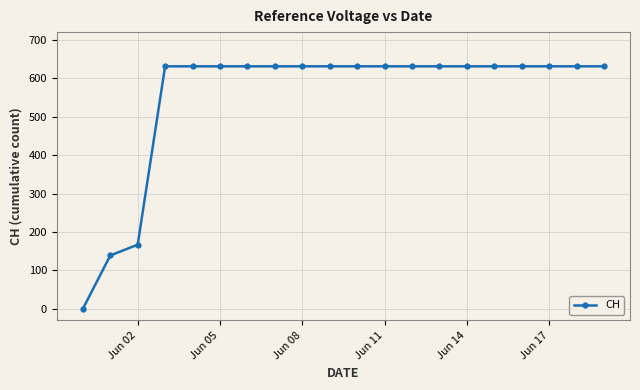

What is the sum of all values?

11033